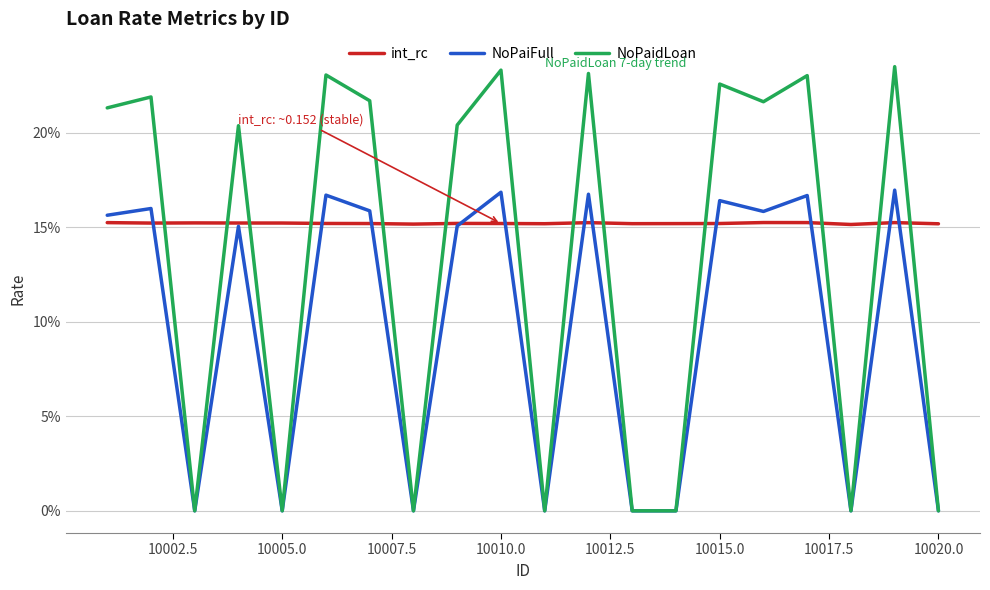

What is the highest value of the NoPaiFull series?

0.2